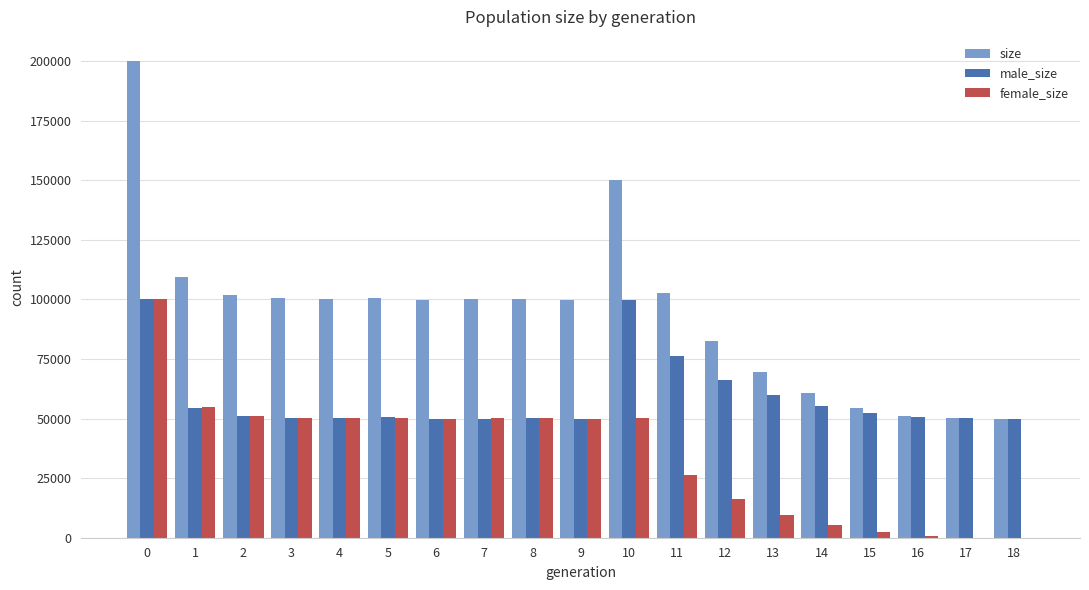

Between 0 and 8, which series saw the biggest shift?

size